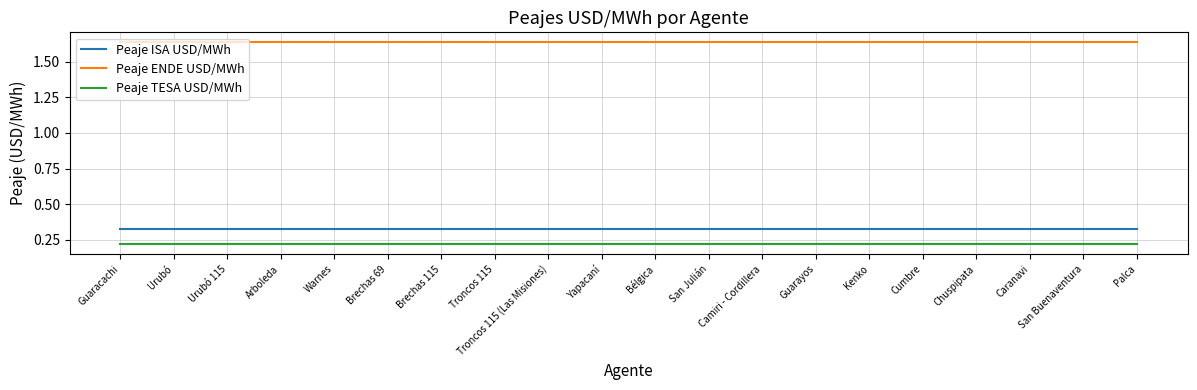

At Kenko, list the series in order from largest to smallest.

Peaje ENDE USD/MWh, Peaje ISA USD/MWh, Peaje TESA USD/MWh